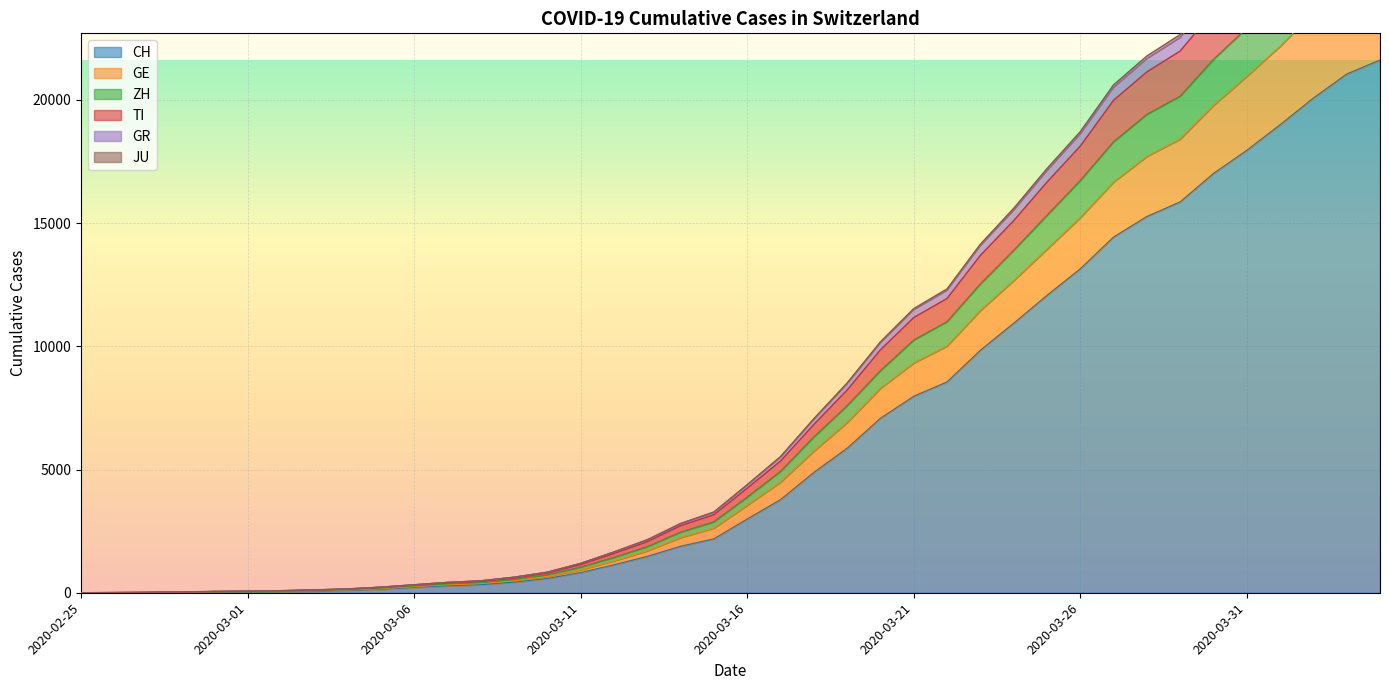

Which category has the highest value in the CH series?

2020-04-04